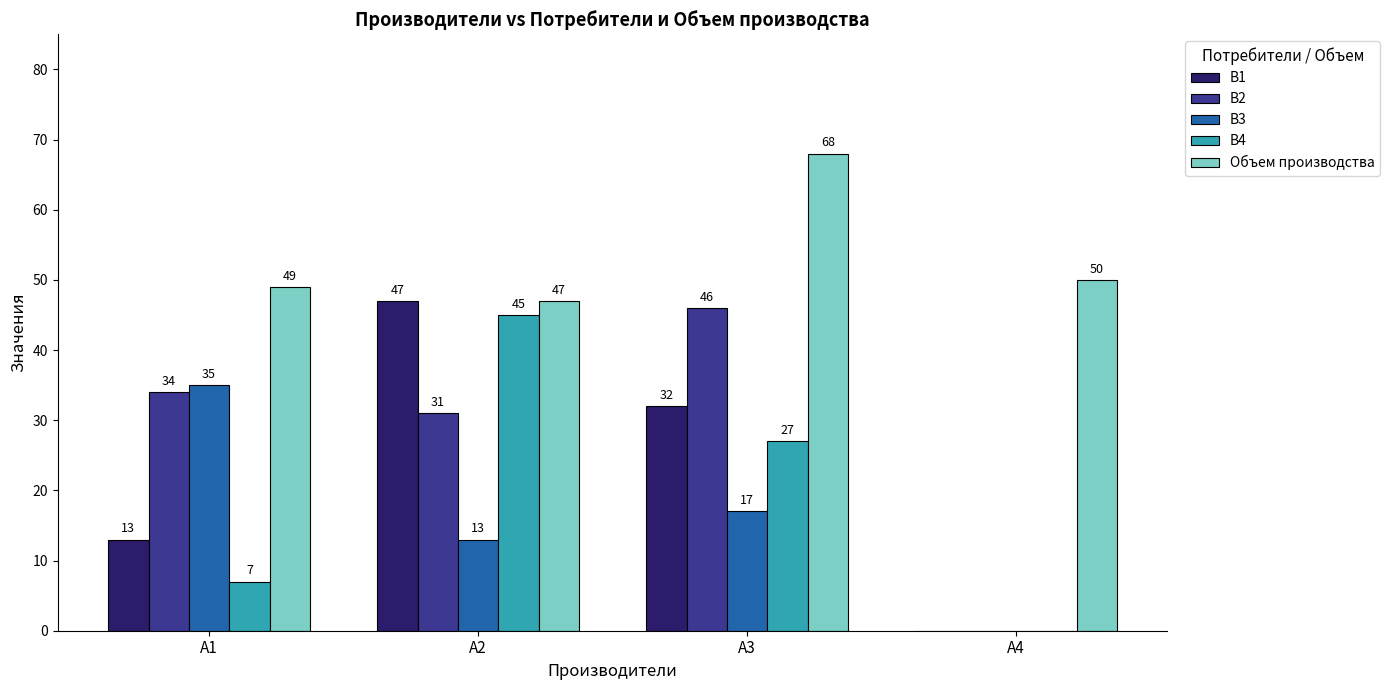

What value does the Объем производства series have at A4, to the nearest 10?

50